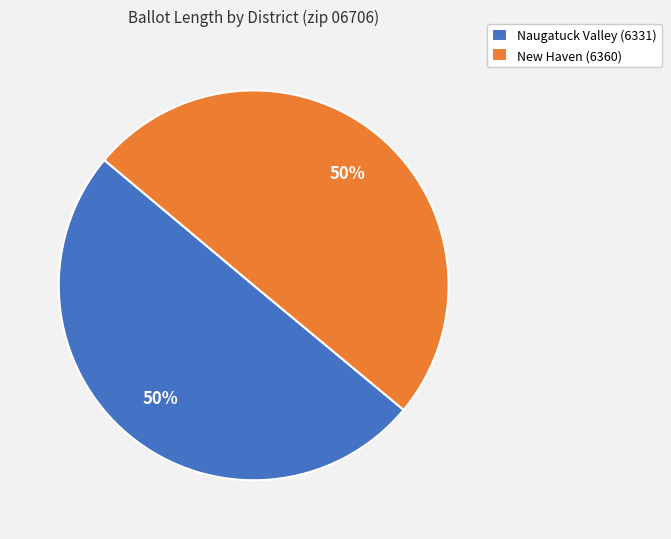

To the nearest percent, what percentage of the pie is Naugatuck Valley (6331)?

50%